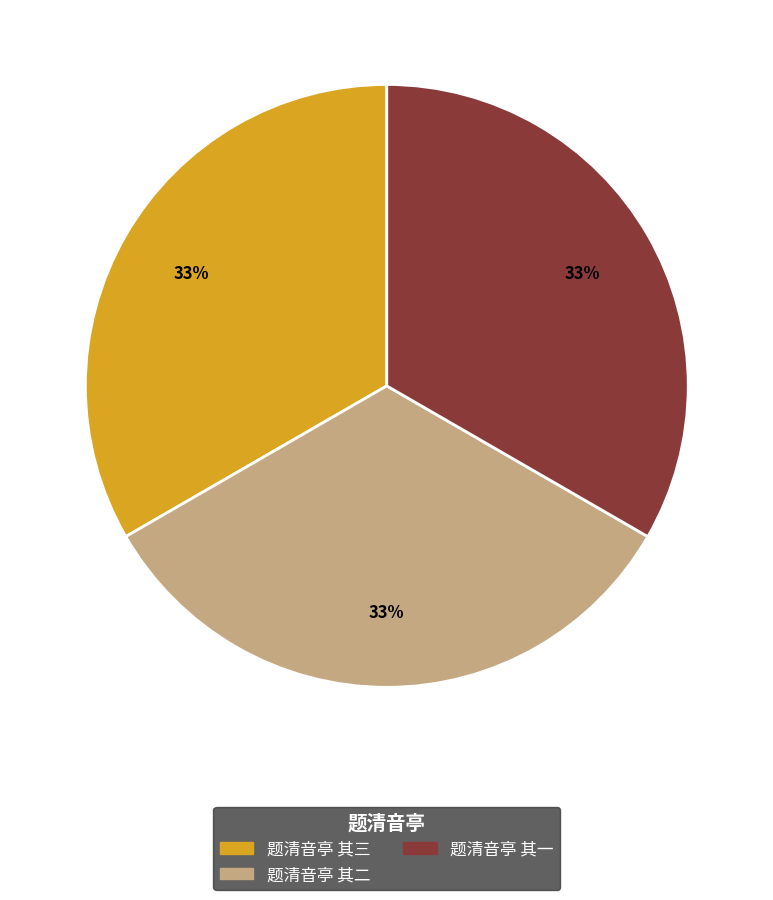

To the nearest percent, what percentage of the pie is 题清音亭 其三?

33%